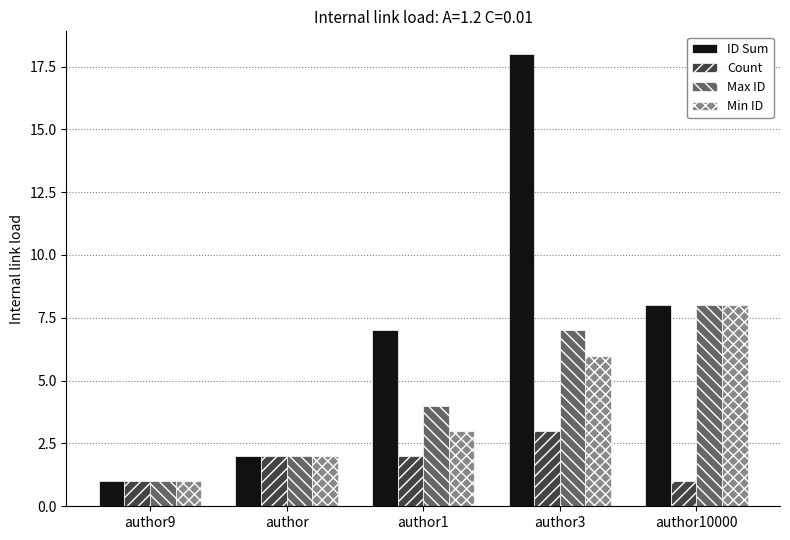

Reading right to left, what are all the values shown in this chart?

ID Sum: 8	18	7	2	1
Count: 1	3	2	2	1
Max ID: 8	7	4	2	1
Min ID: 8	6	3	2	1